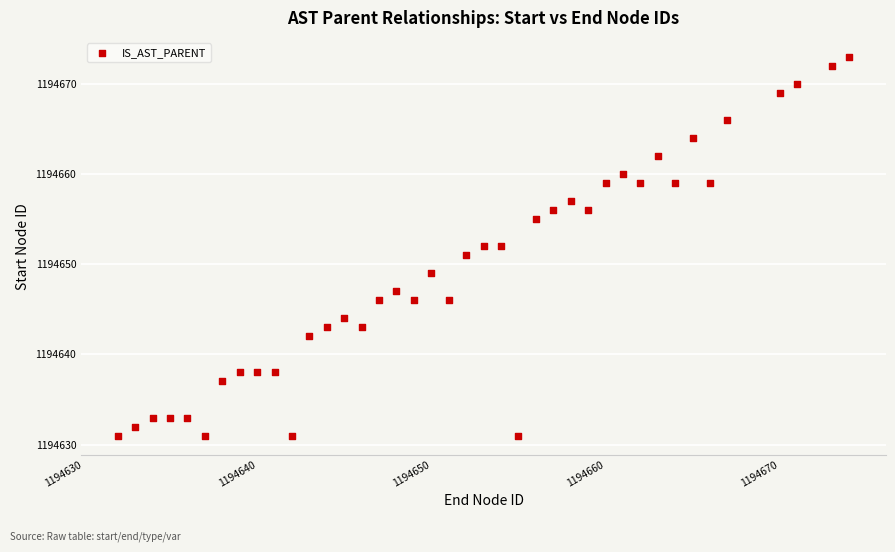

What is the range of Y values (max minus min)?

42